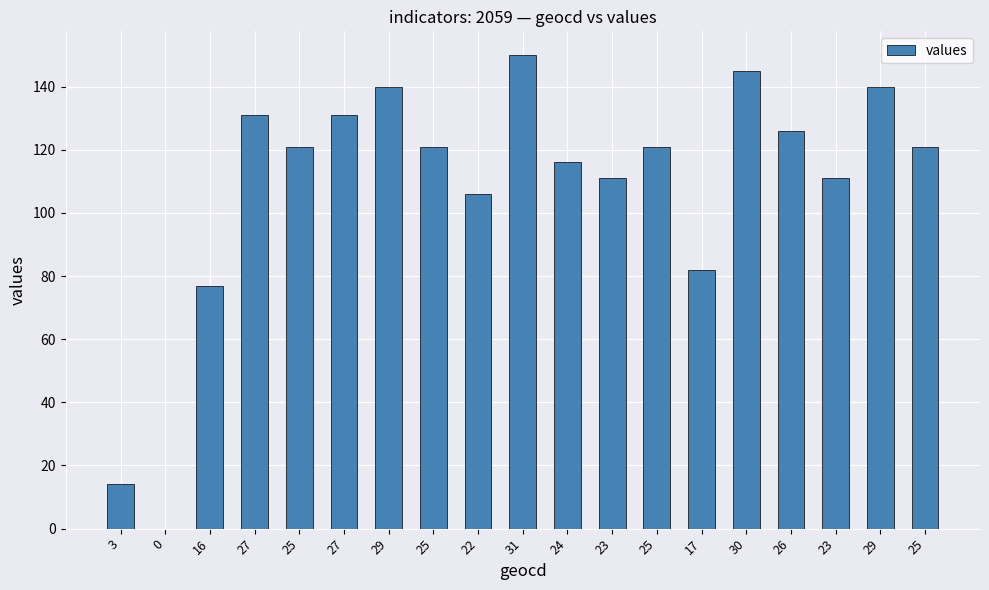

How many data points does each series have?

19